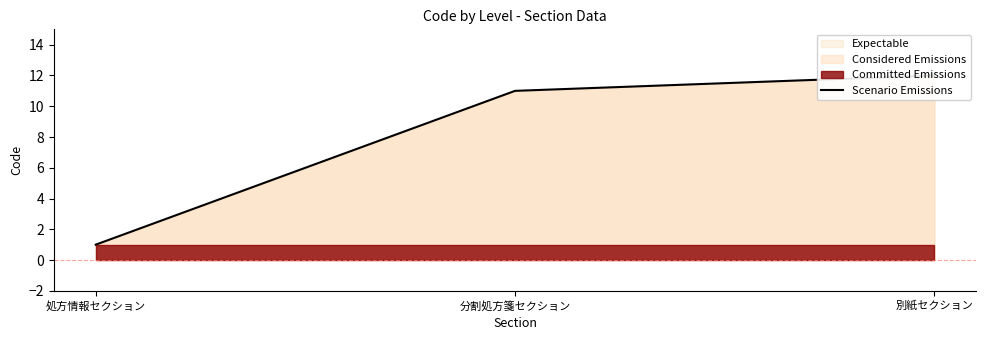

Which label corresponds to the largest value in the chart?

別紙セクション